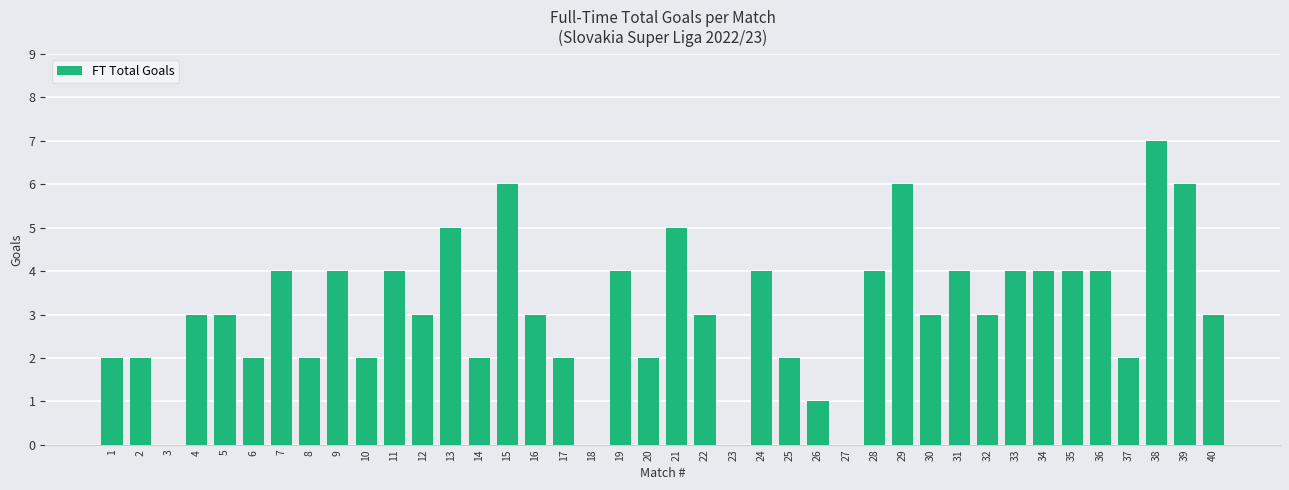

What is the approximate value at 15?

6